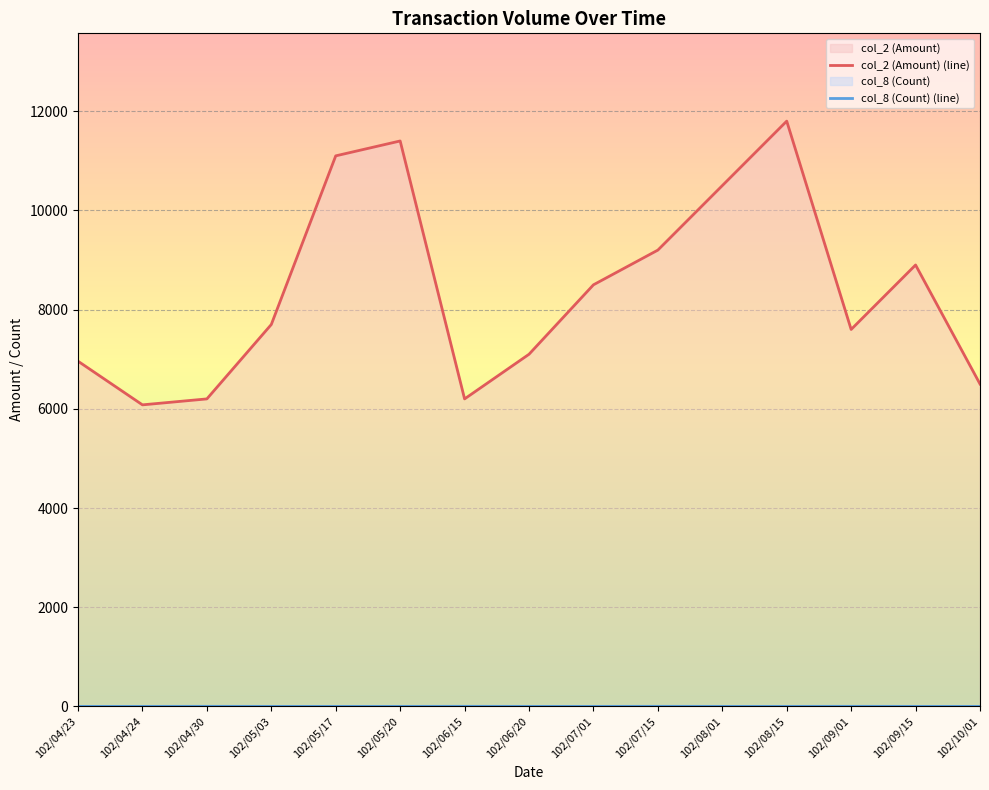

Which series has the largest total across all categories?

col_2 (Amount) (line)